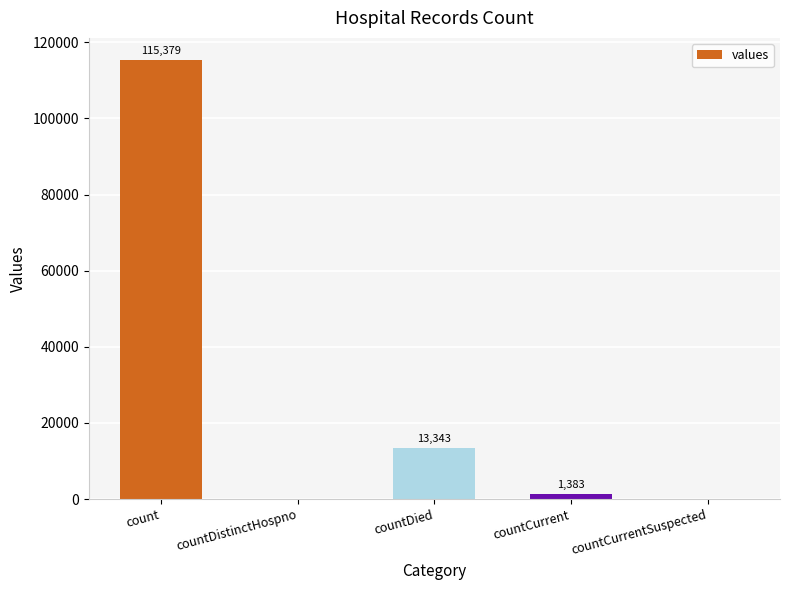

Is it true that the value at countCurrent is 1383?

True